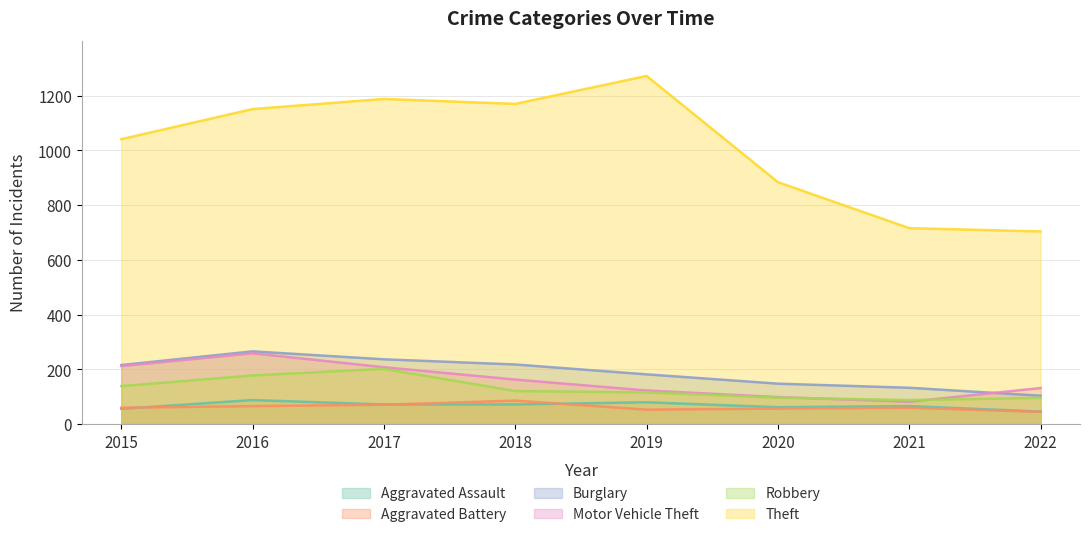

Which series ends up on top after the final intersection of Aggravated Assault and Aggravated Battery?

Aggravated Assault